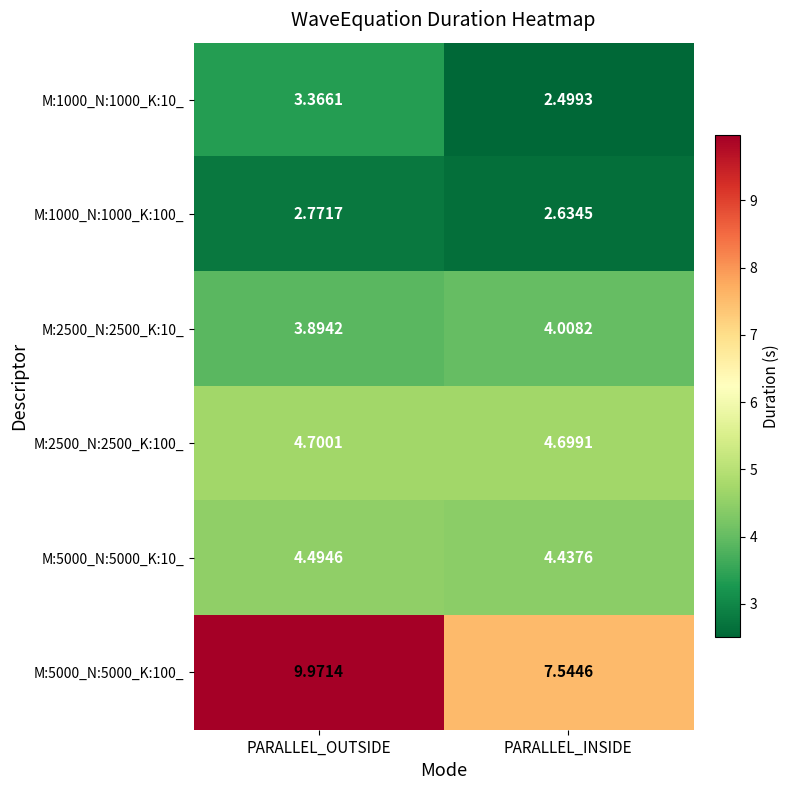

At which label does M:1000_N:1000_K:10_ first exceed 3?

PARALLEL_OUTSIDE